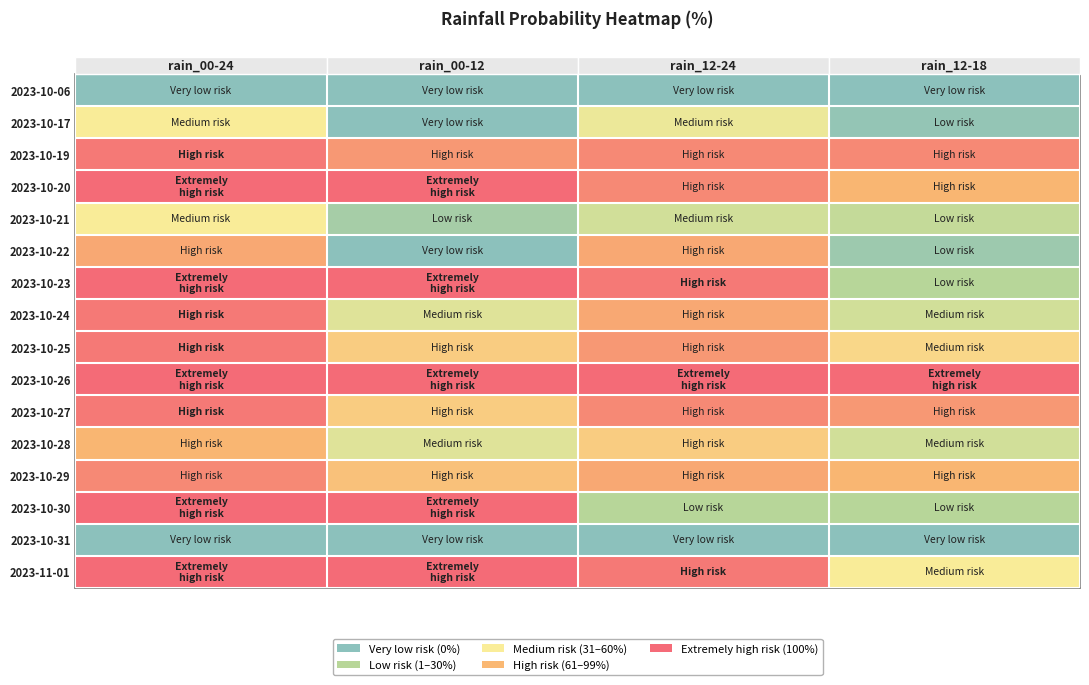

Between rain_12-18 and rain_00-12, which is larger?

rain_12-18